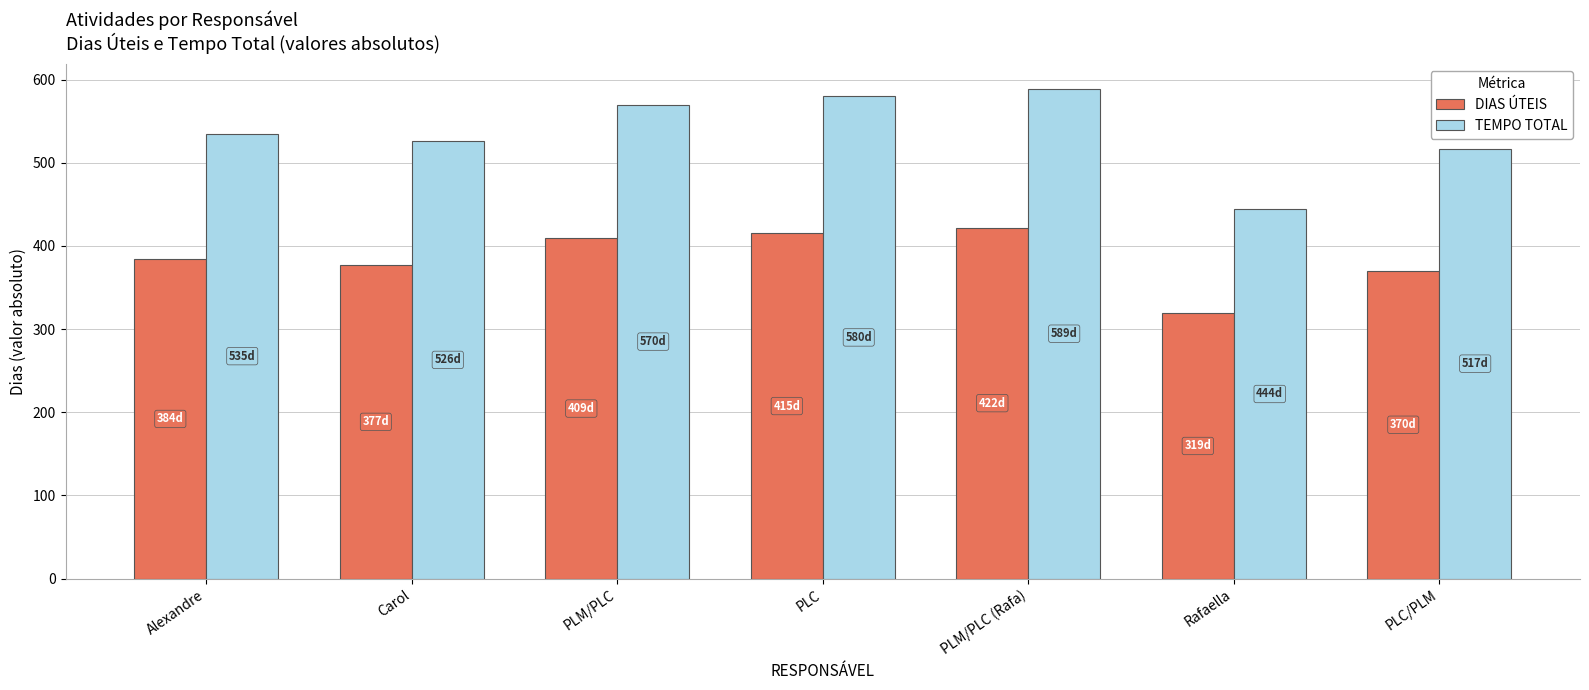

The value of DIAS ÚTEIS at PLM/PLC is 732. True or false?

False